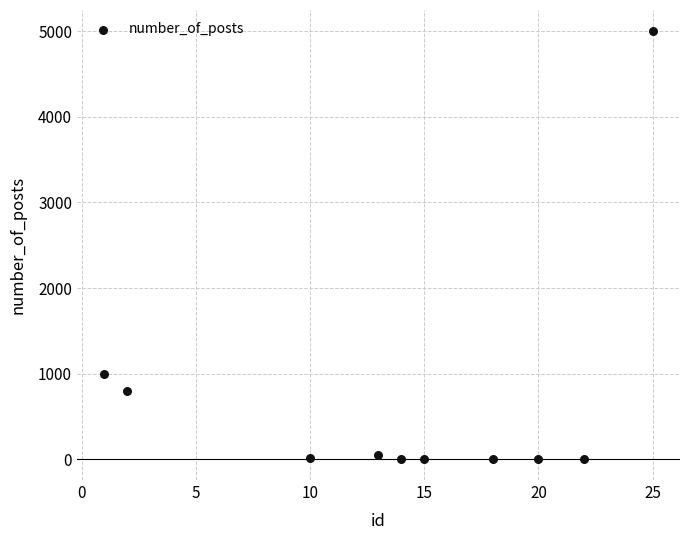

What Y value in the scatter plot is closest to 2502?

1000